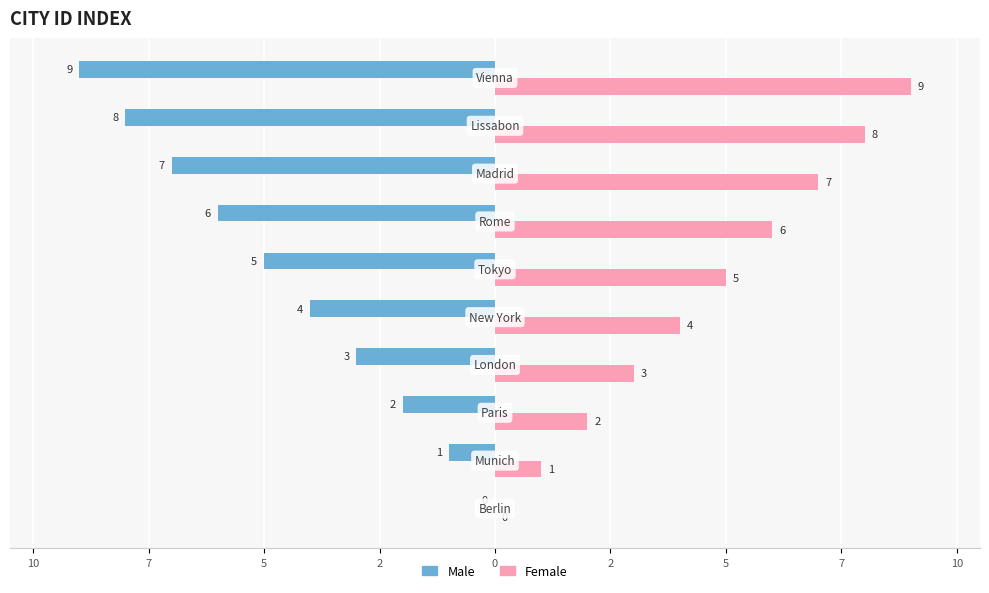

What are all the series names shown in the legend?

Male, Female